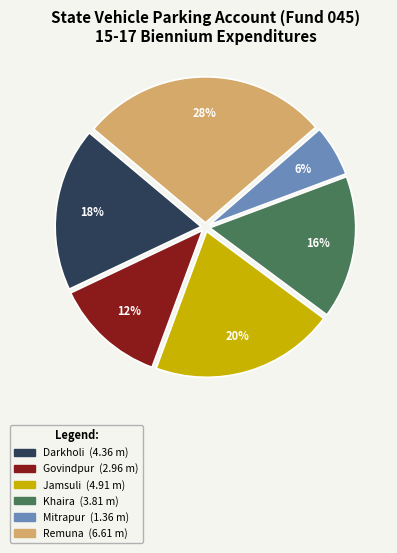

To the nearest percent, what portion does Jamsuli represent?

20%